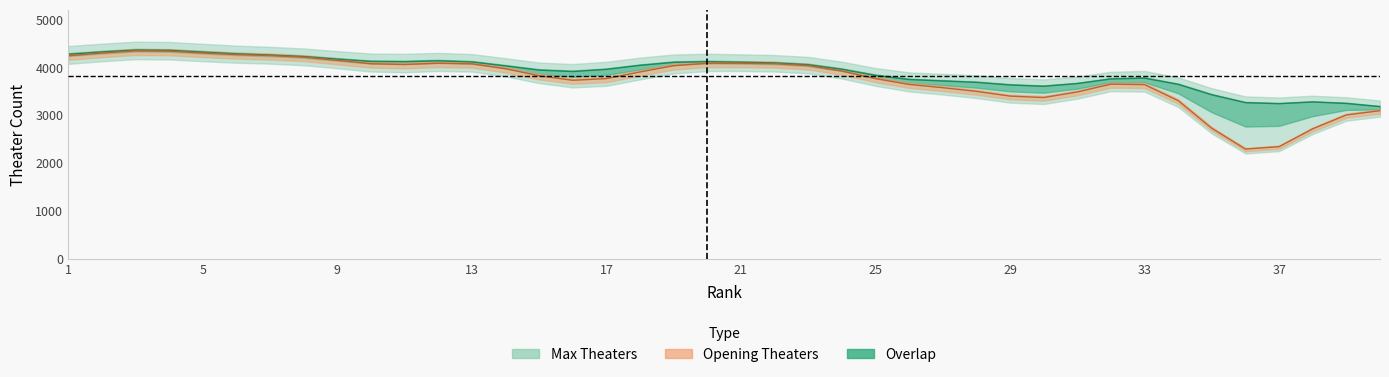

True or false: Open Th has a value of 5631 at 24.

False